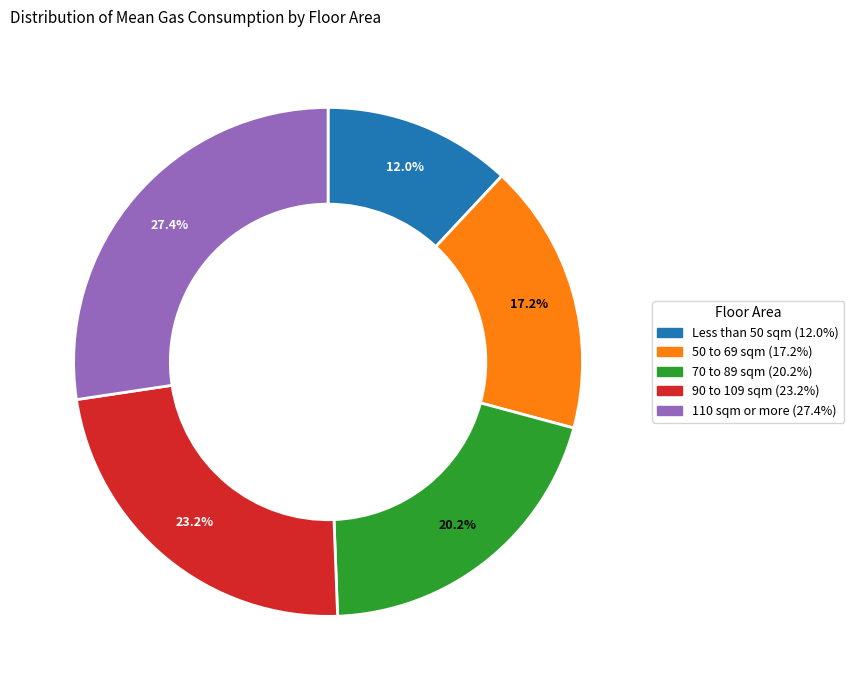

How many segments does this pie chart have?

5